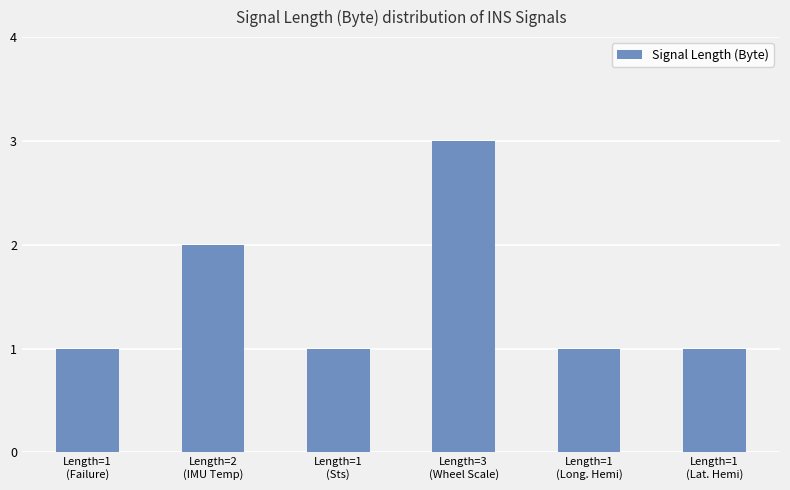

Reading left to right, extract all data points from this chart.

Length=1
(Failure)=1	Length=2
(IMU Temp)=2	Length=1
(Sts)=1	Length=3
(Wheel Scale)=3	Length=1
(Long. Hemi)=1	Length=1
(Lat. Hemi)=1